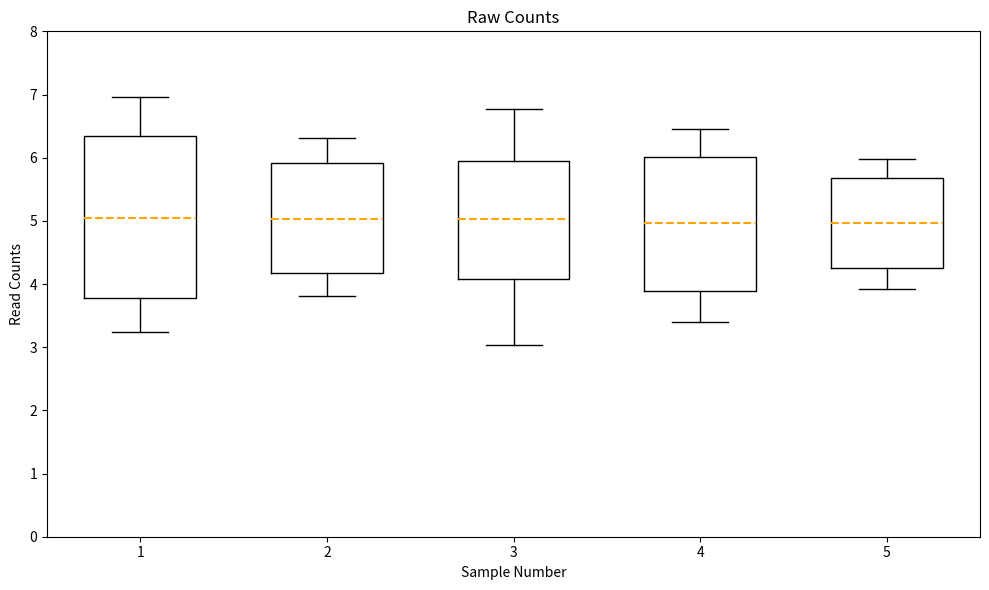

Reading left to right, transcribe this box plot: for each box, give where its median line is, the range the box spans, and where its two whiskers end, as read against the y-axis. The values are not printed on the chart, so give them approximately, as read against the axis.

1: median 5.0, box 3.8 to 6.3, whiskers 3.2 to 7.0
2: median 5.0, box 4.2 to 5.9, whiskers 3.8 to 6.3
3: median 5.0, box 4.1 to 5.9, whiskers 3.0 to 6.8
4: median 5.0, box 3.9 to 6.0, whiskers 3.4 to 6.4
5: median 5.0, box 4.3 to 5.7, whiskers 3.9 to 6.0